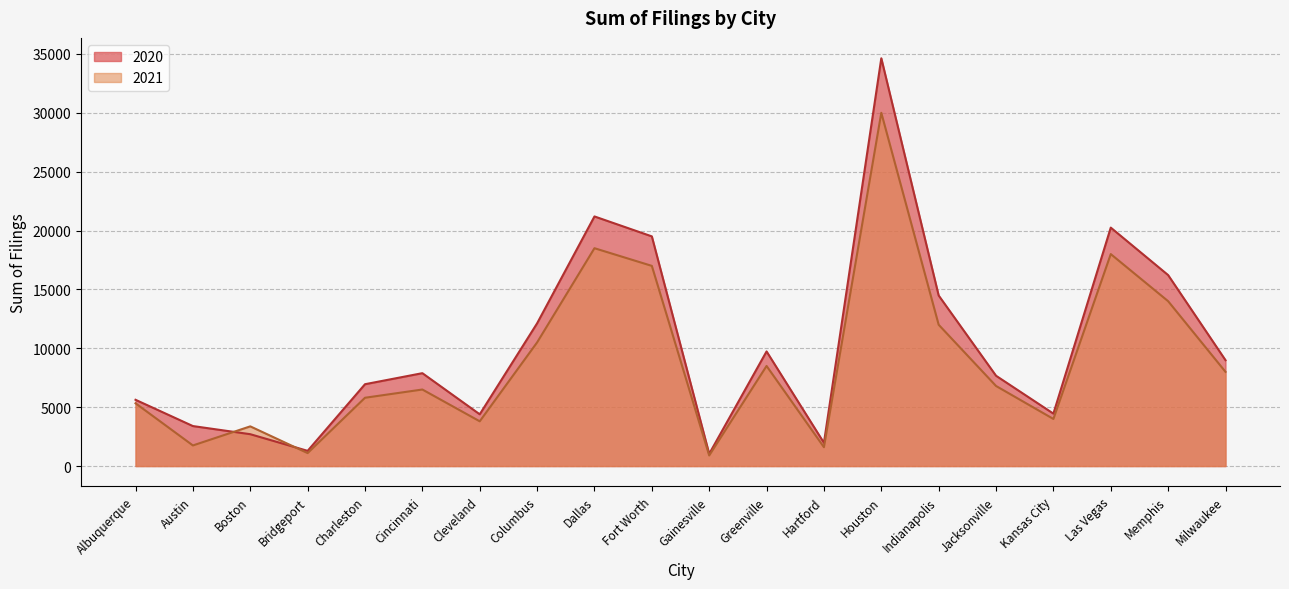

What is the difference between the 2021 values at Houston and Austin?

28250